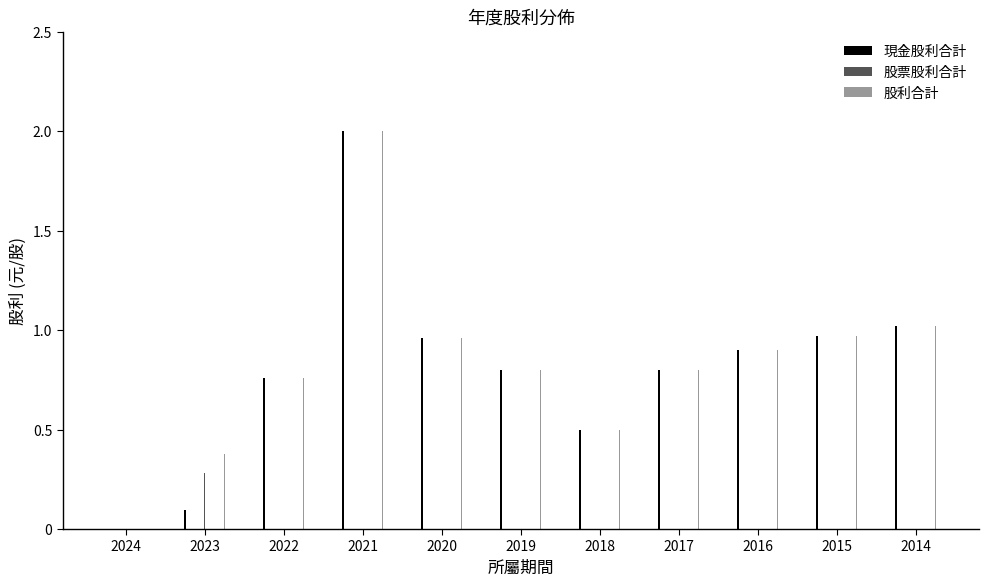

Which category has the highest value in the 股票股利合計 series?

2023